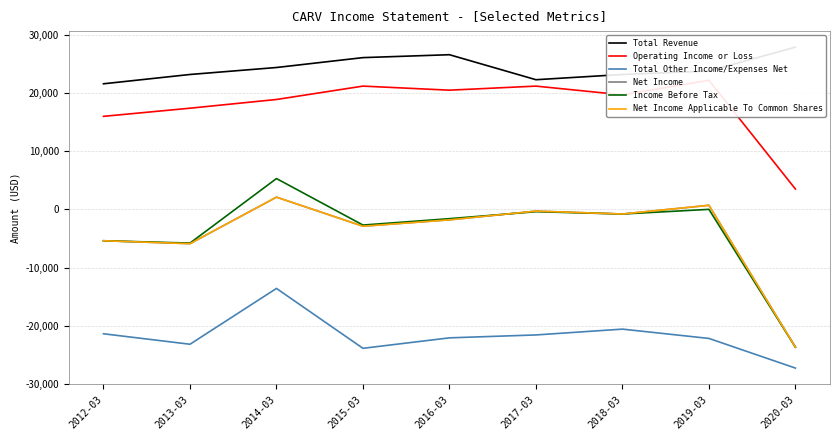

How many data points in Total Other Income/Expenses Net are less than -22100?

4